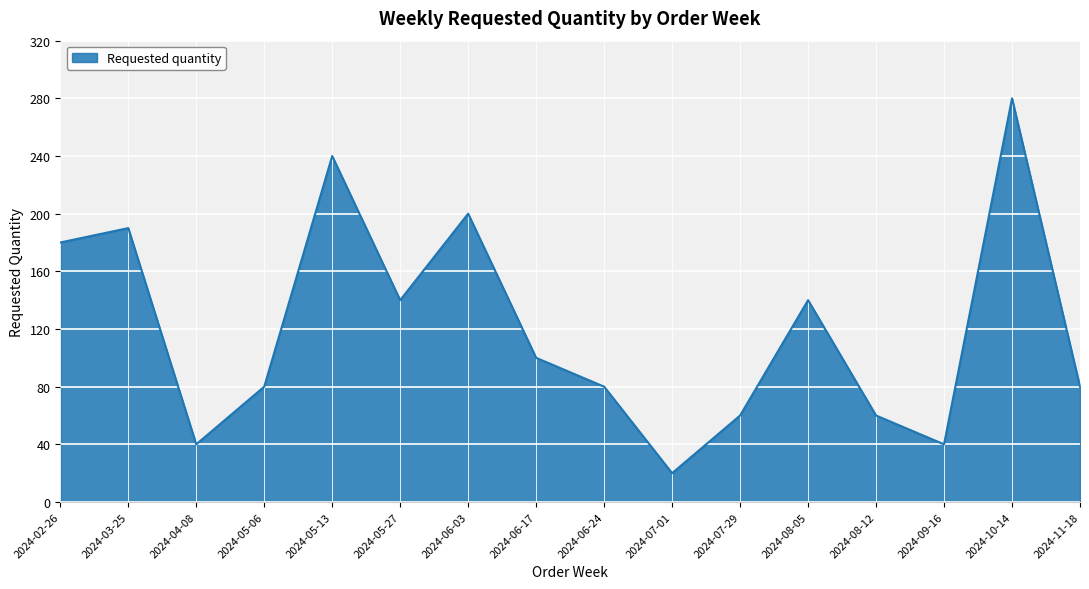

How many interior local valleys (lower than both neighbors) does the data have?

4